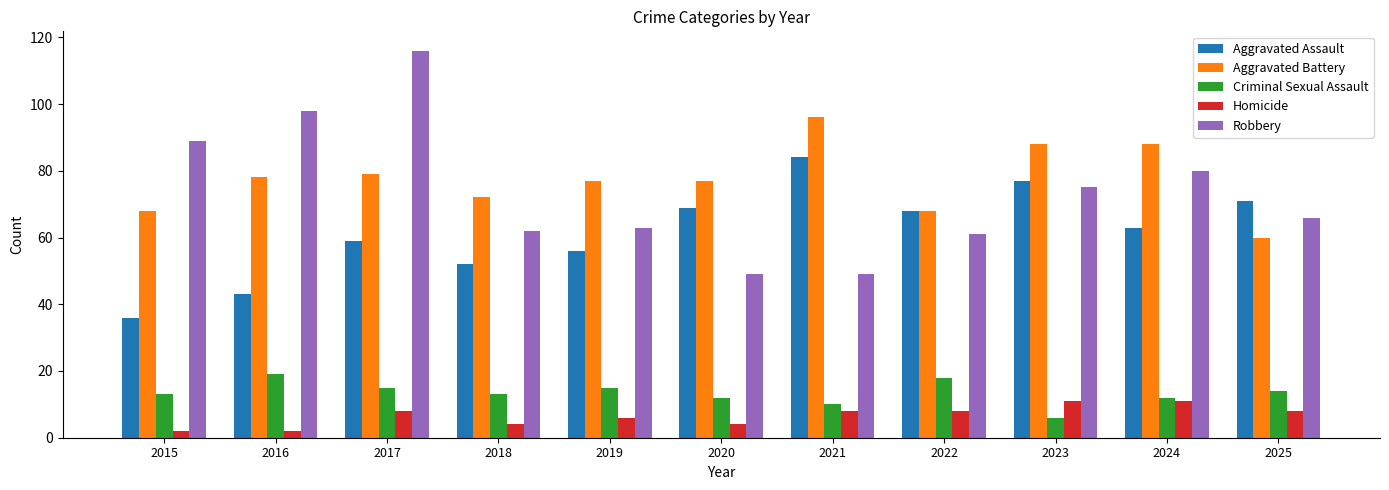

At which label does Robbery first exceed 66?

2015